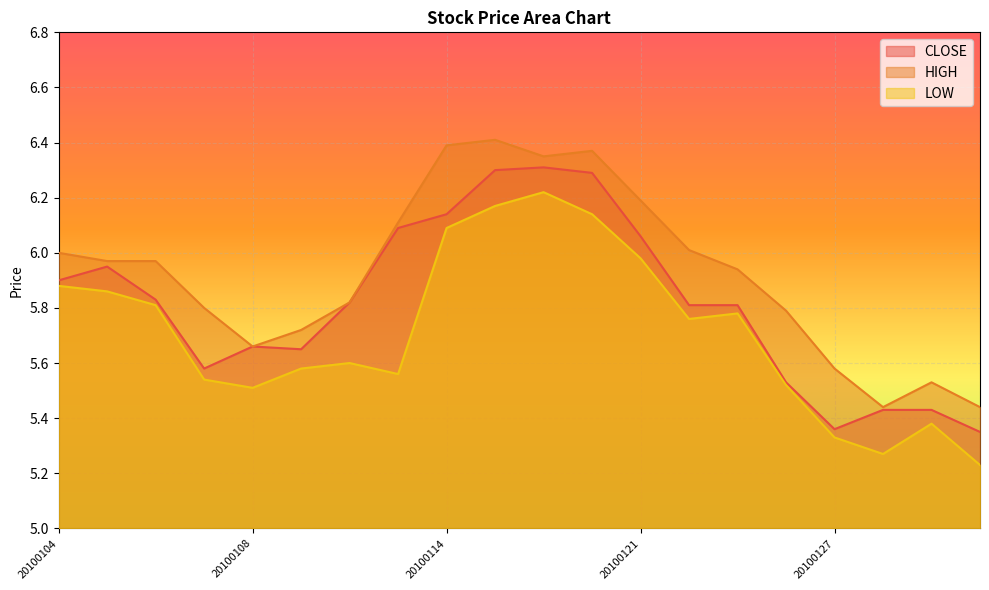

Which has a higher value, 20100106 or 20100105?

20100105